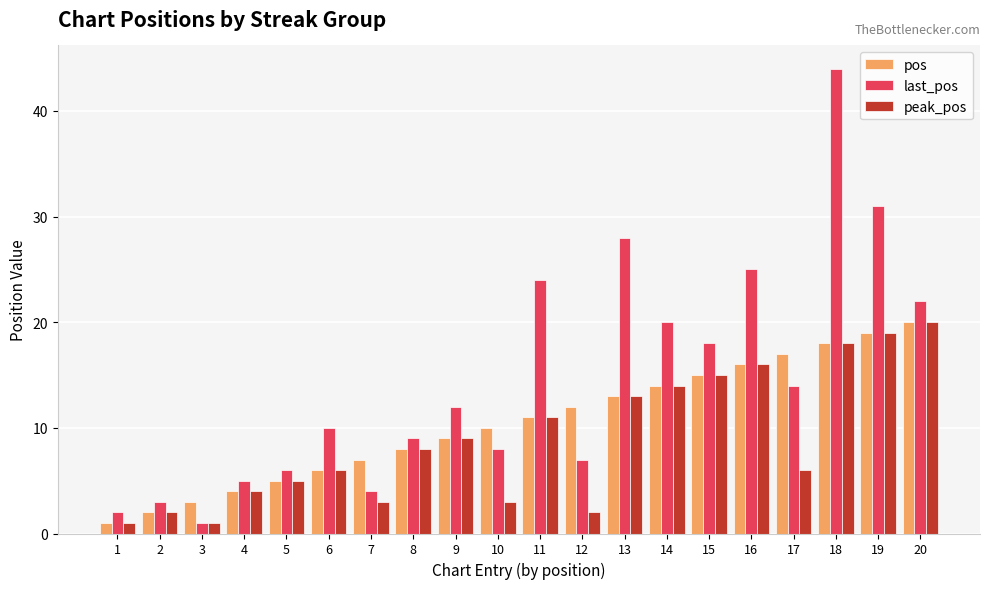

List the labels in order of pos value, smallest first.

1, 2, 3, 4, 5, 6, 7, 8, 9, 10, 11, 12, 13, 14, 15, 16, 17, 18, 19, 20